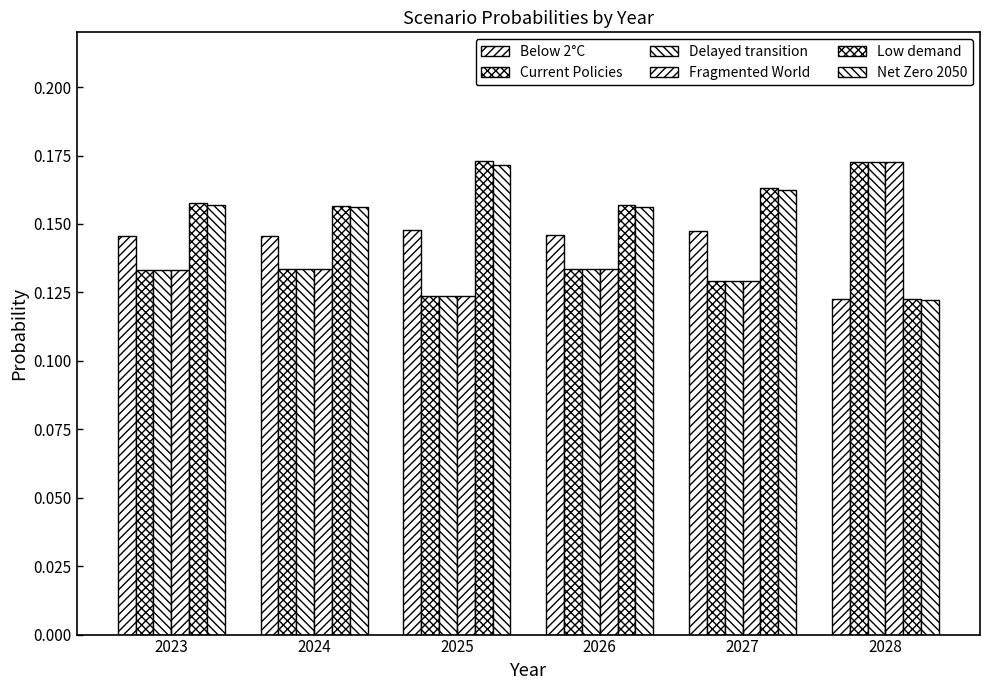

Which has a higher value, 2027 or 2023?

2027